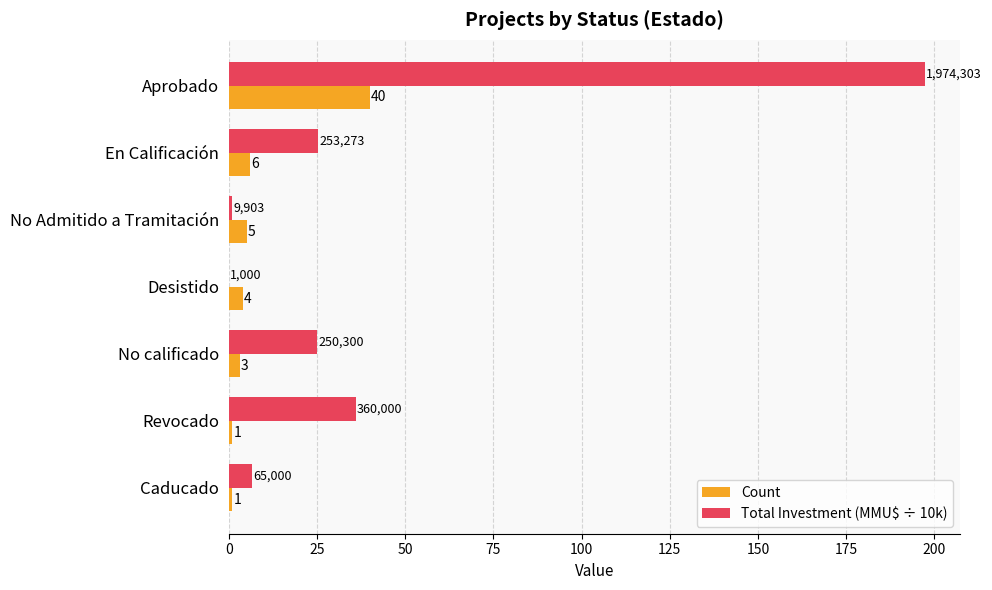

How many values in the Total Investment (MMU$ ÷ 10k) series exceed 25?

4